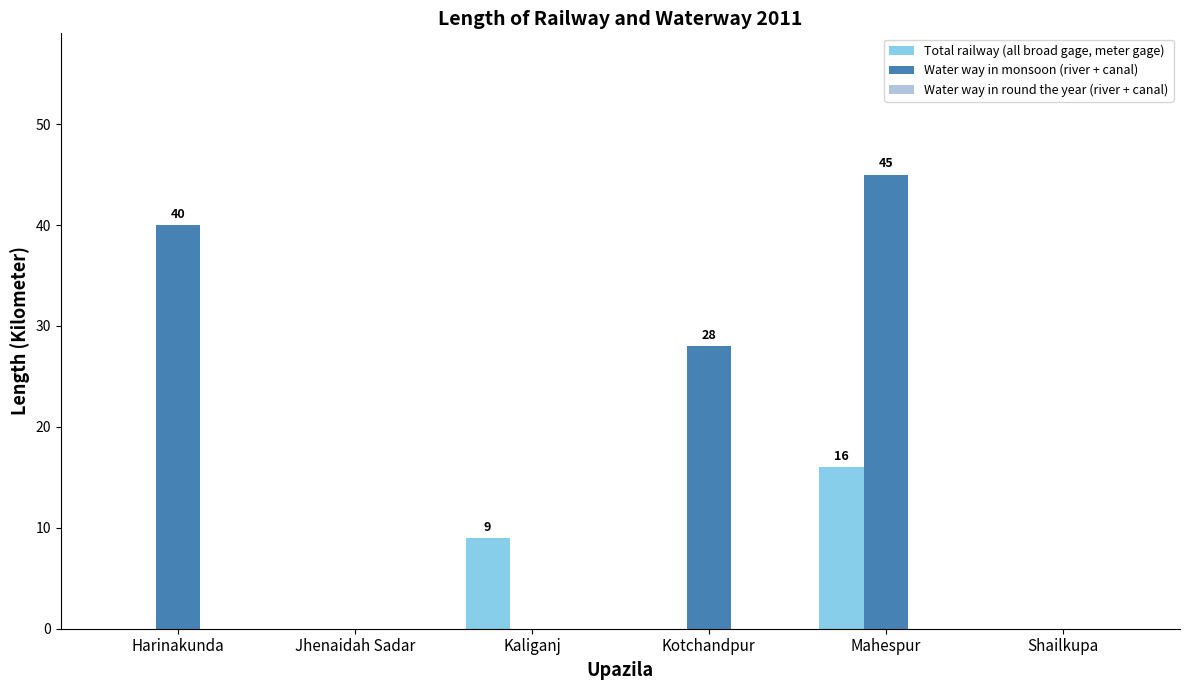

At which label is Water way in monsoon (river + canal) closest to 22?

Kotchandpur